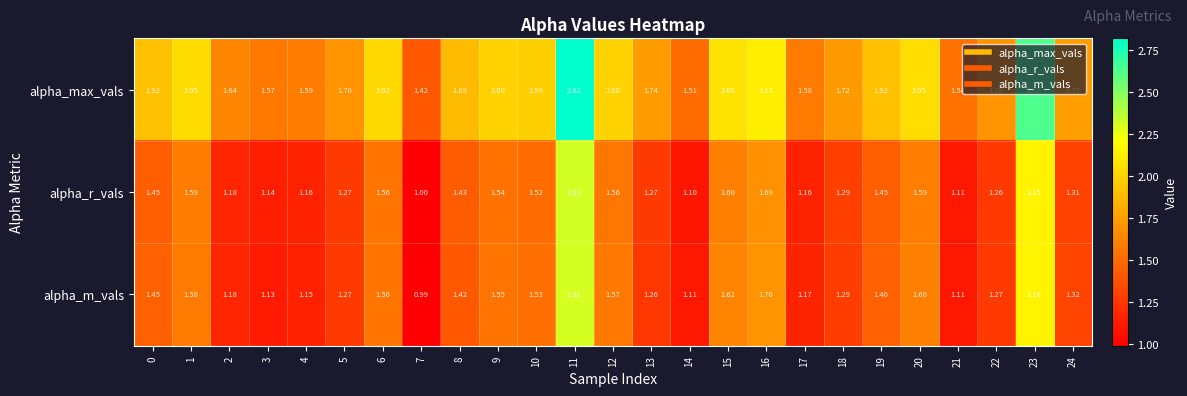

Is the value of alpha_r_vals at 9 greater than the value of alpha_max_vals at 12?

No